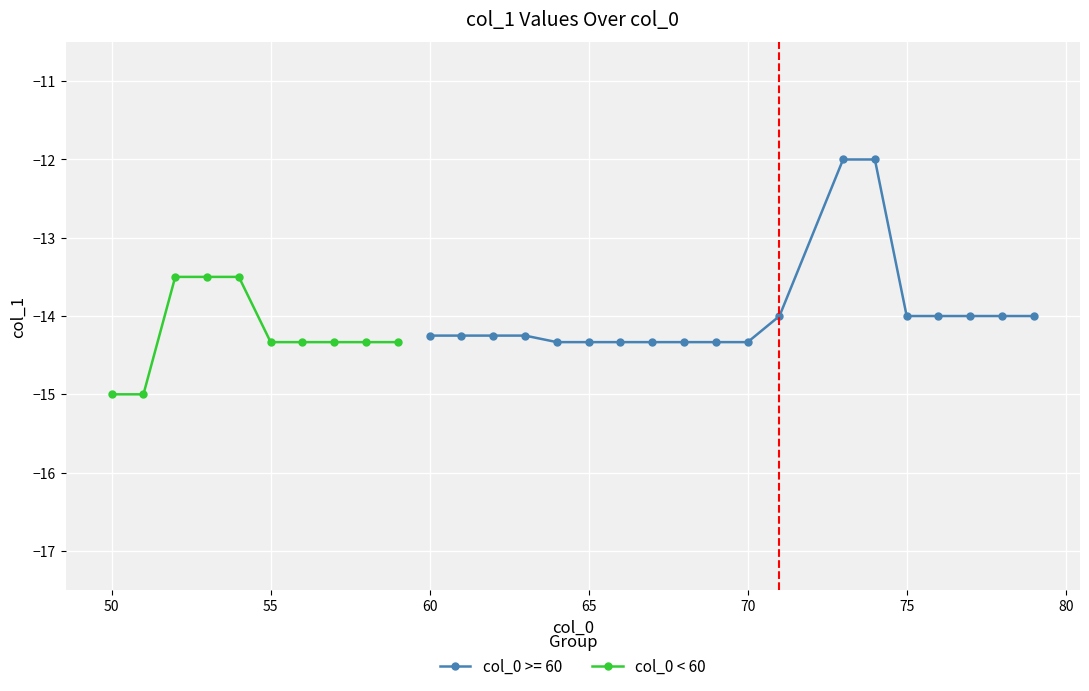

Is this an area chart (filled region under the line)?

No